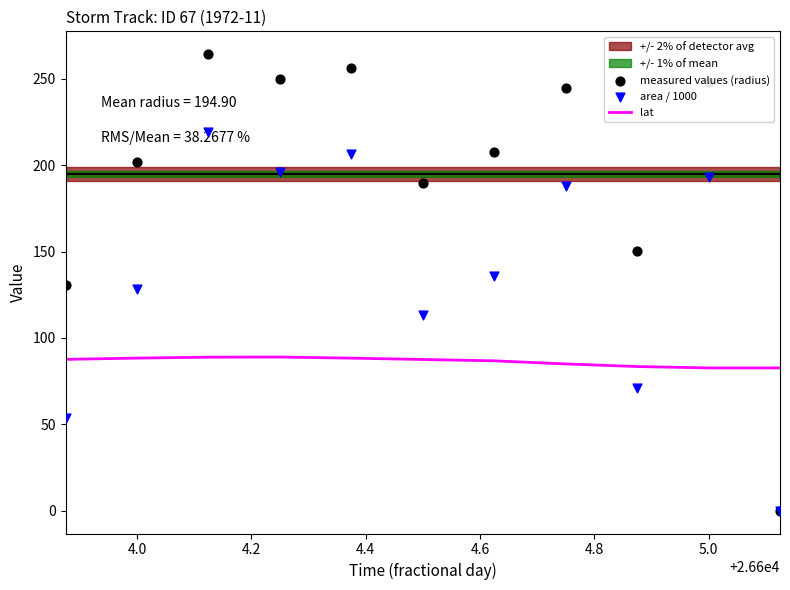

Which series has the largest total across all categories?

measured values (radius)